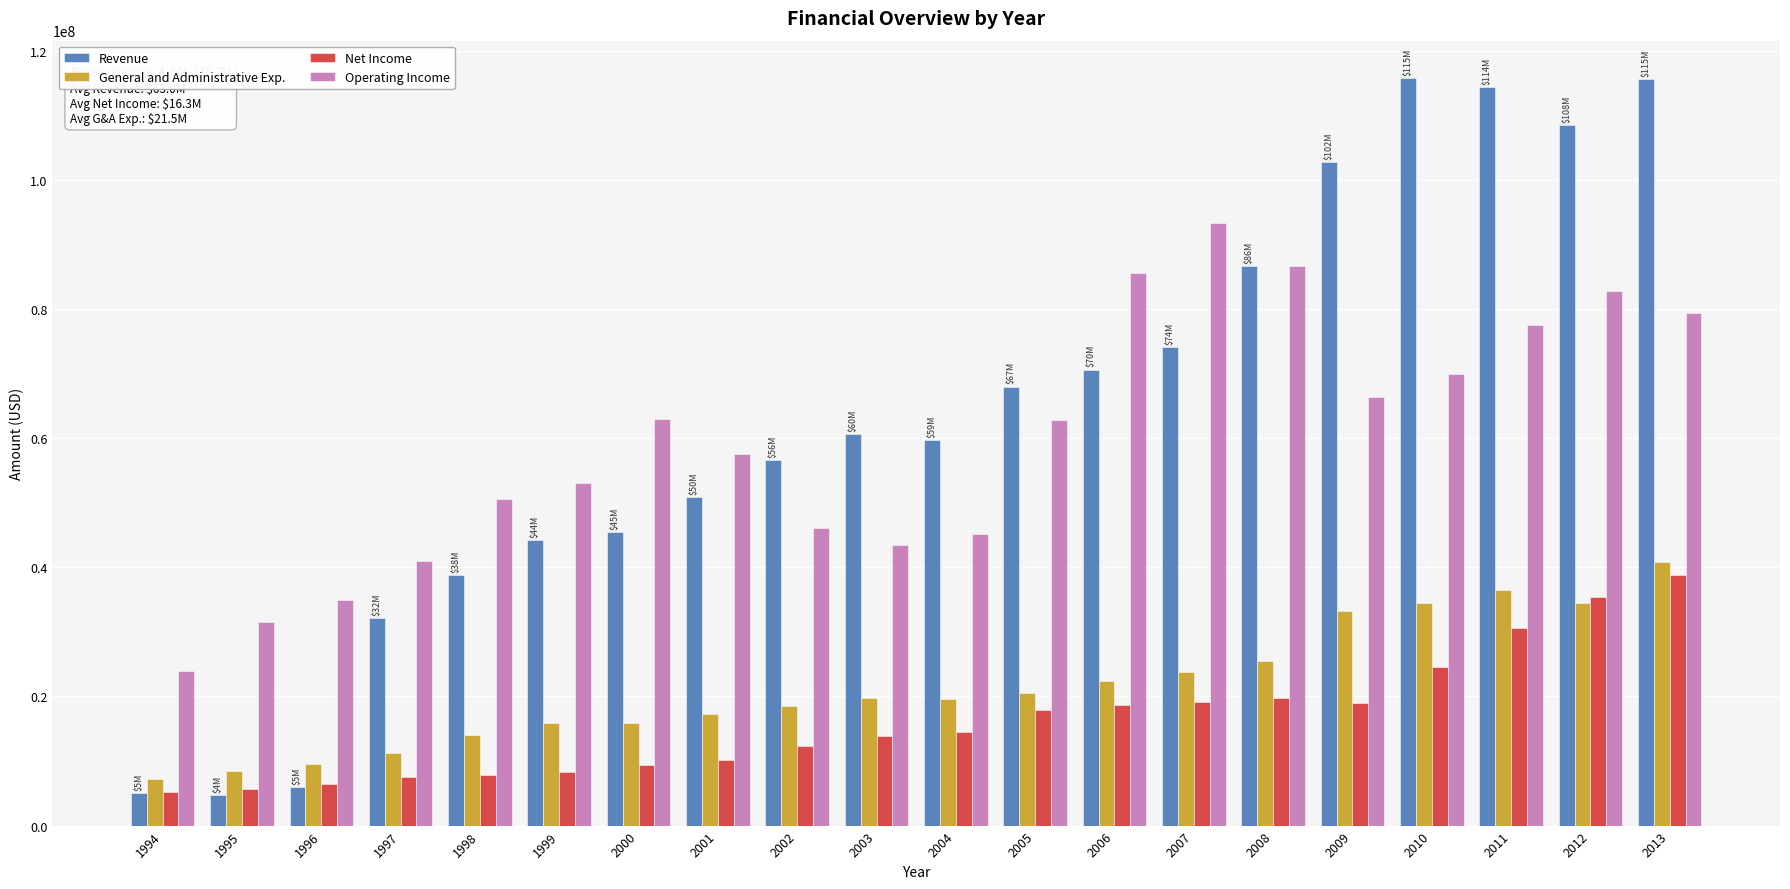

What is the lowest value of the Net Income series?

5126000